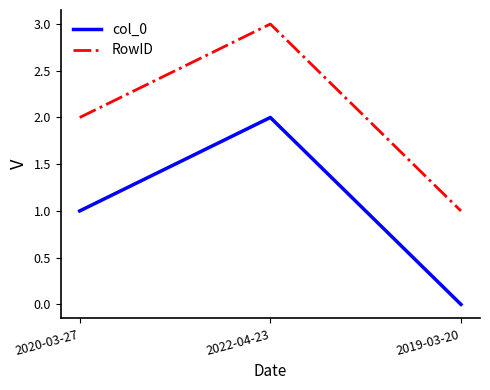

What is the sum of all col_0 values?

3